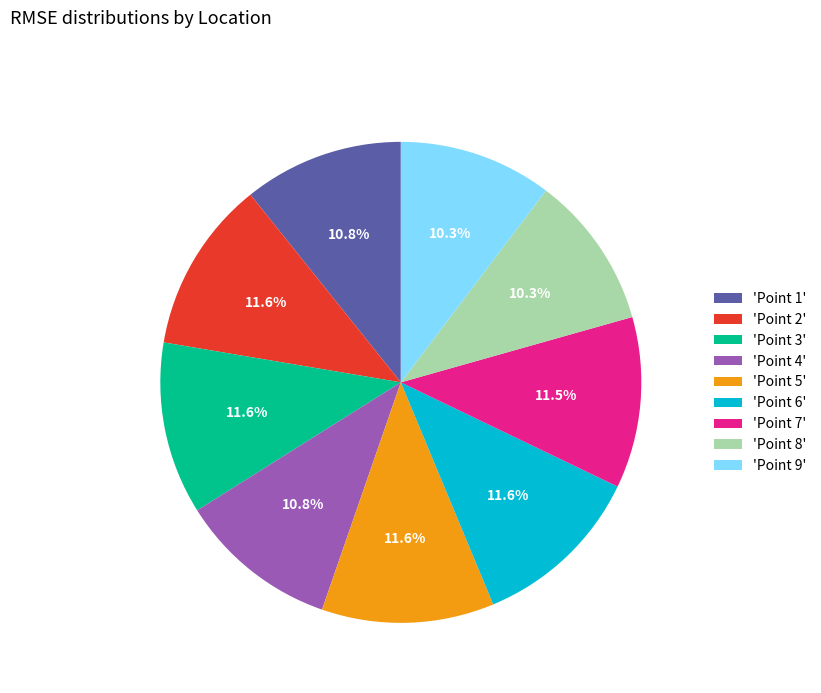

Do 'Point 2' and 'Point 9' together represent more than half of the pie?

No